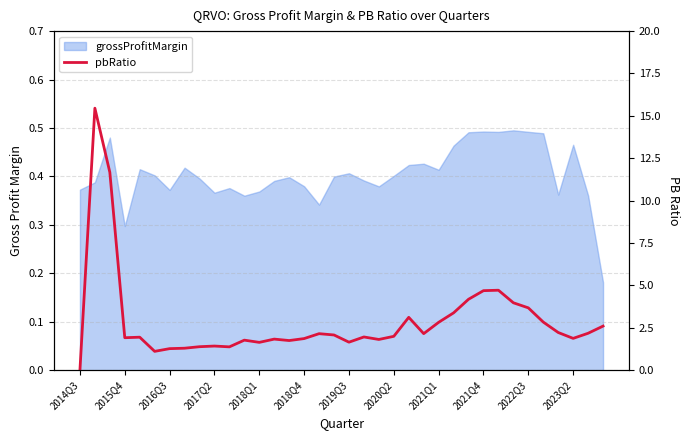

How many points are lower than both their immediate neighbors (excluding endpoints)?

9